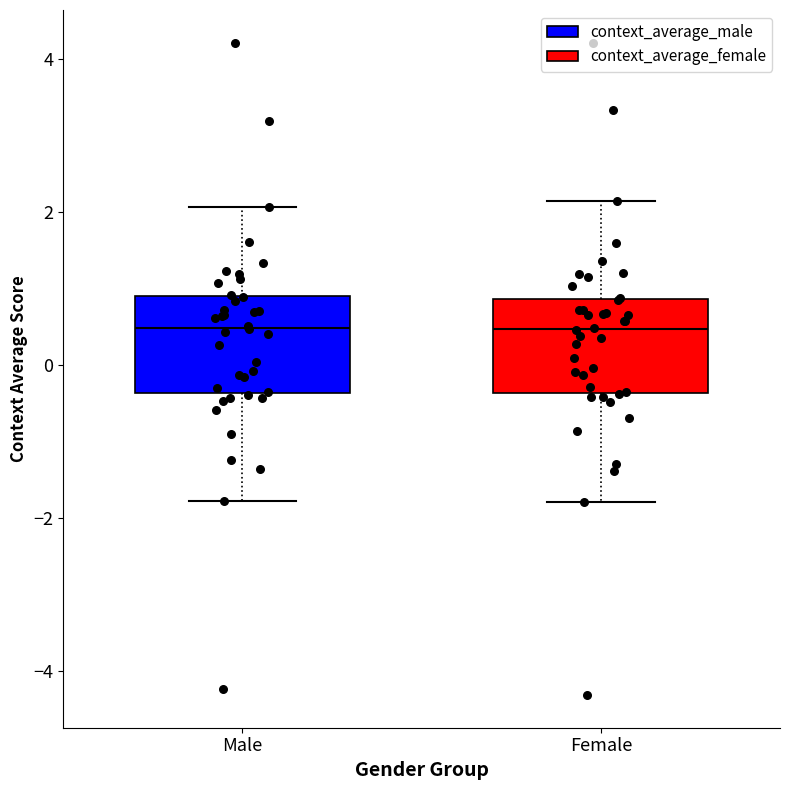

Where does the median line of the box for Female sit on the y-axis? The values are not printed on the chart, so give them approximately, as read against the axis.

0.4